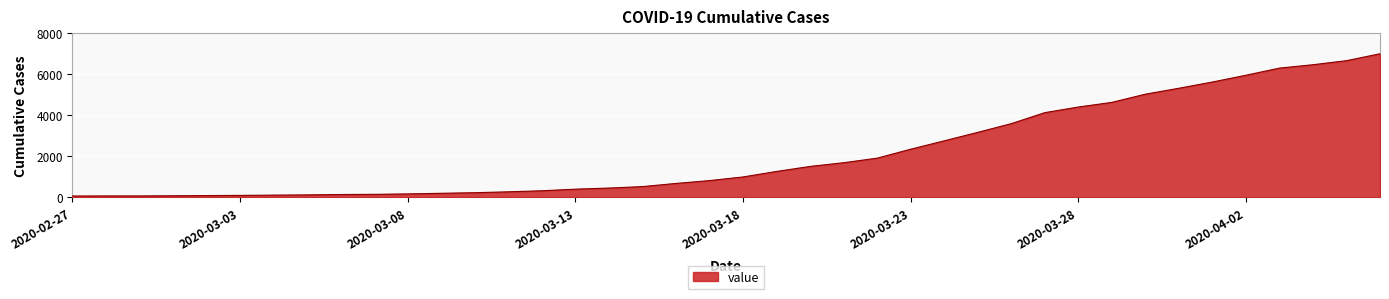

What is the maximum value shown in the chart?

6995